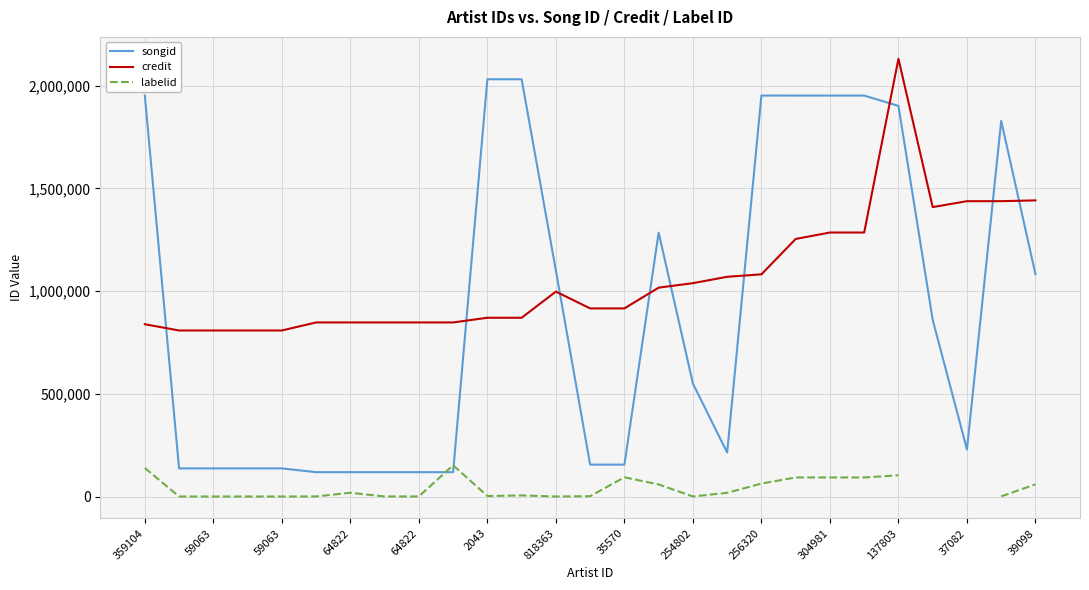

What is the maximum value for labelid?

152203.0